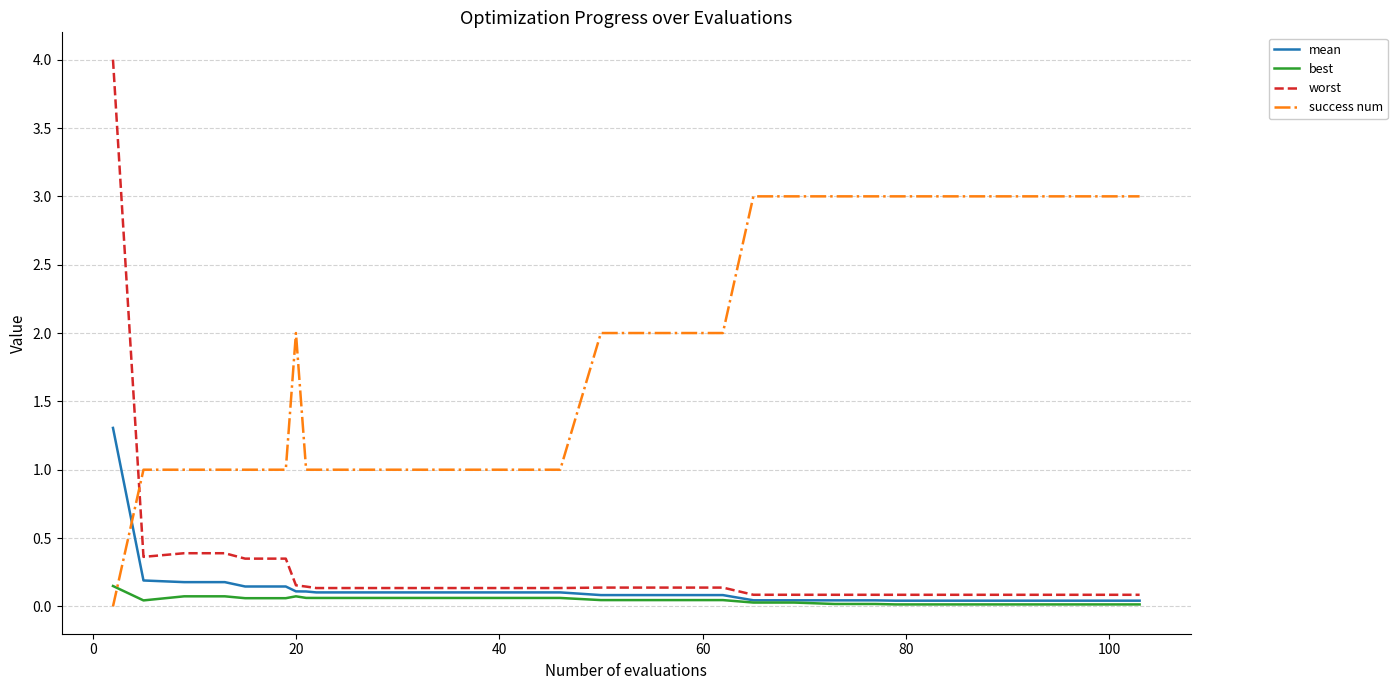

What is the average value of the success num series?

1.9